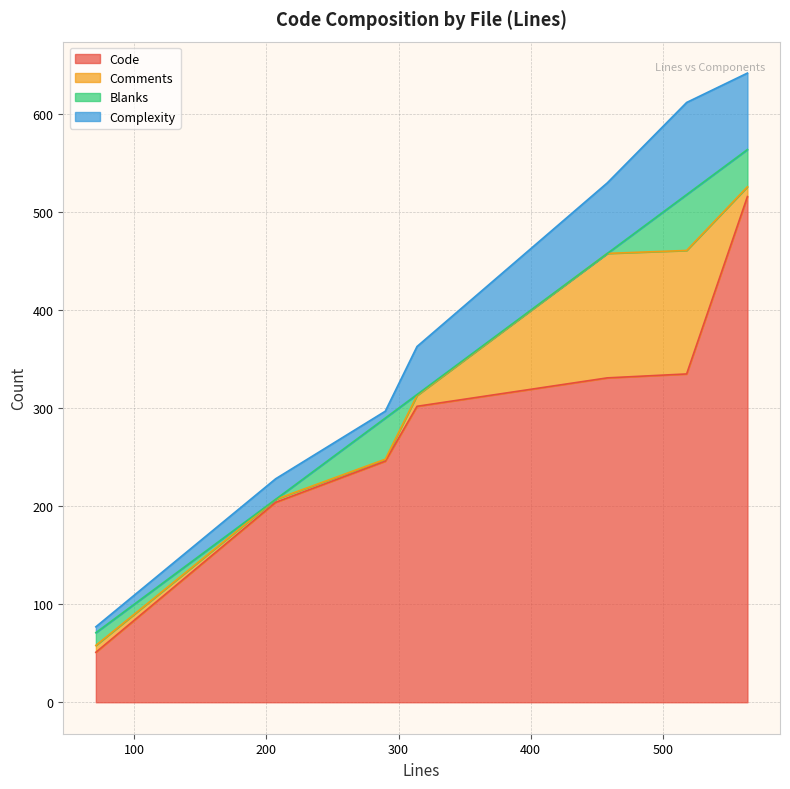

What is the highest value of the Code series?

516